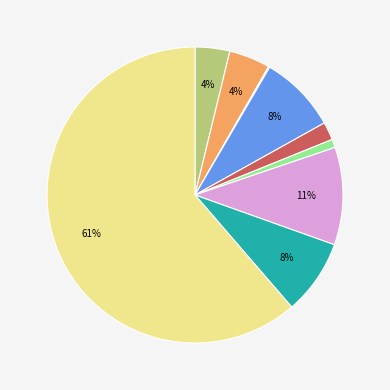

To the nearest percent, what is the average slice percentage?

11%